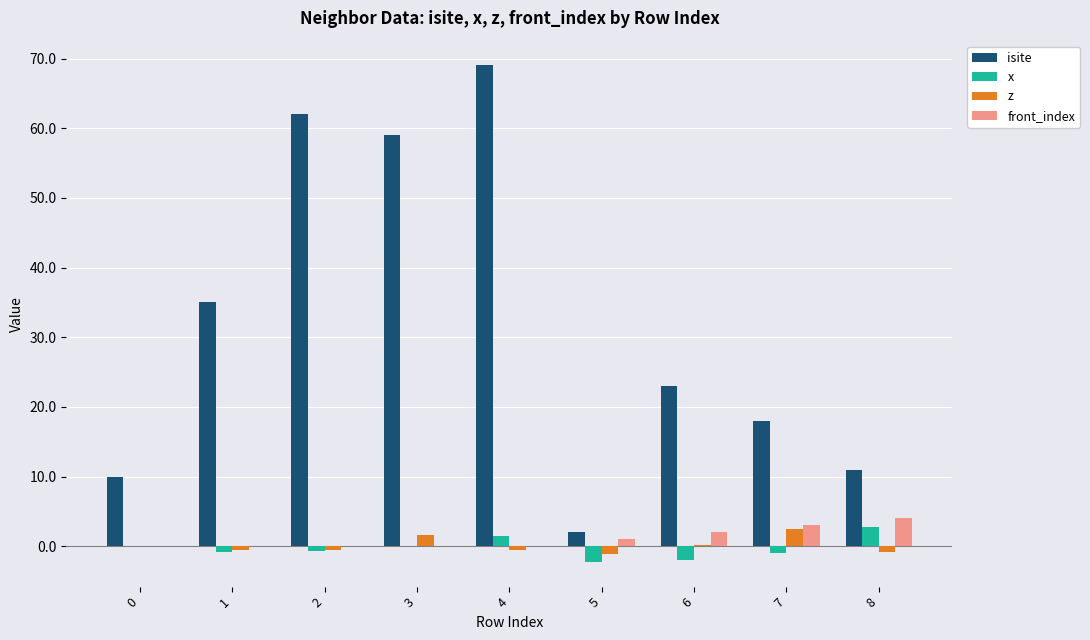

At which category is the sum across all series the highest?

4